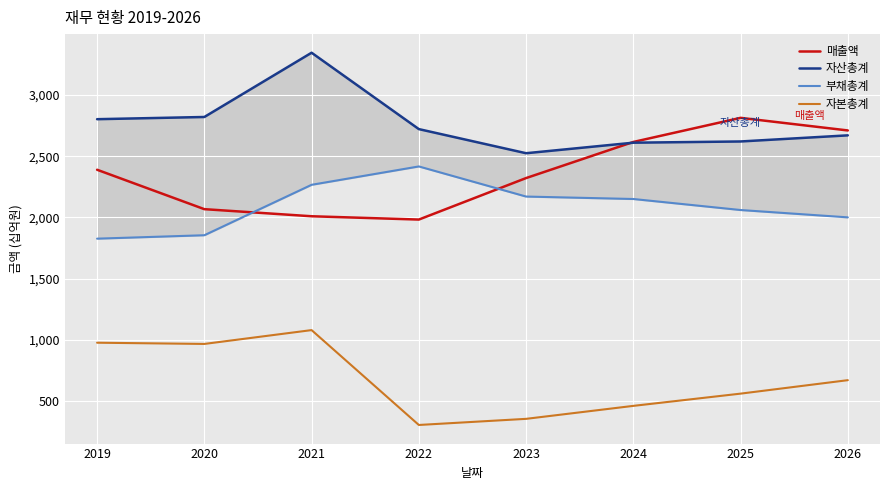

Is it true that 매출액 equals 827 at 2020?

False